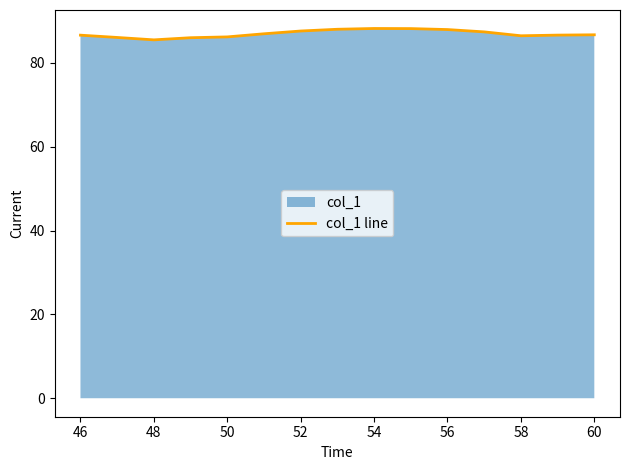

Between 48 and 56, which is larger?

56